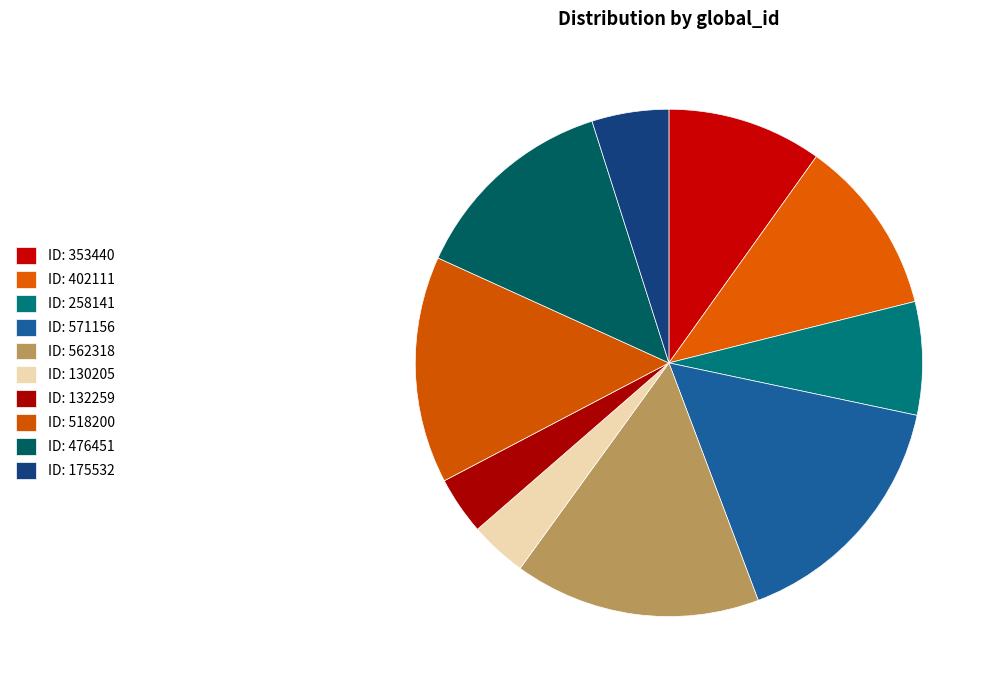

How many segments does this pie chart have?

10